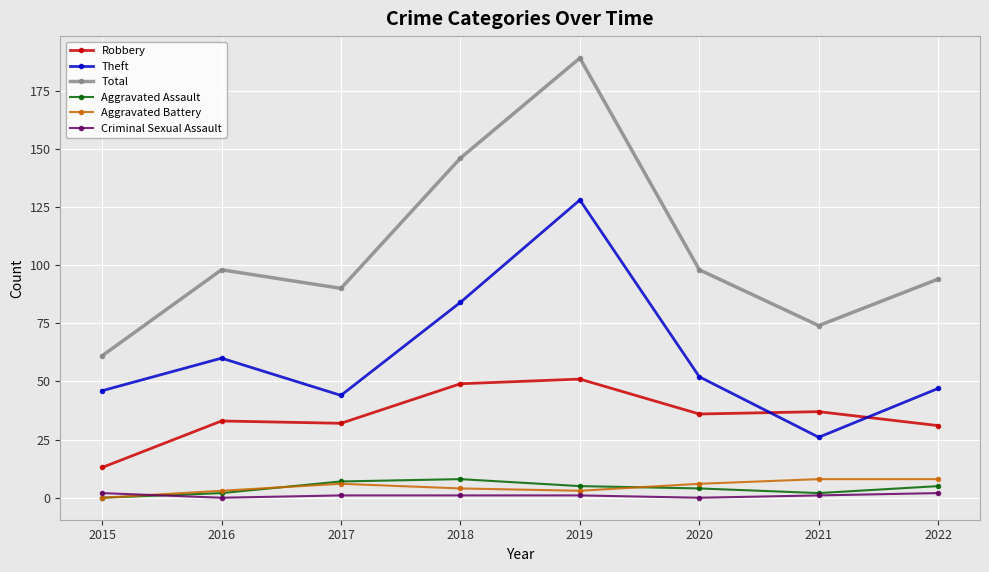

True or false: Criminal Sexual Assault and Robbery intersect in this chart.

False